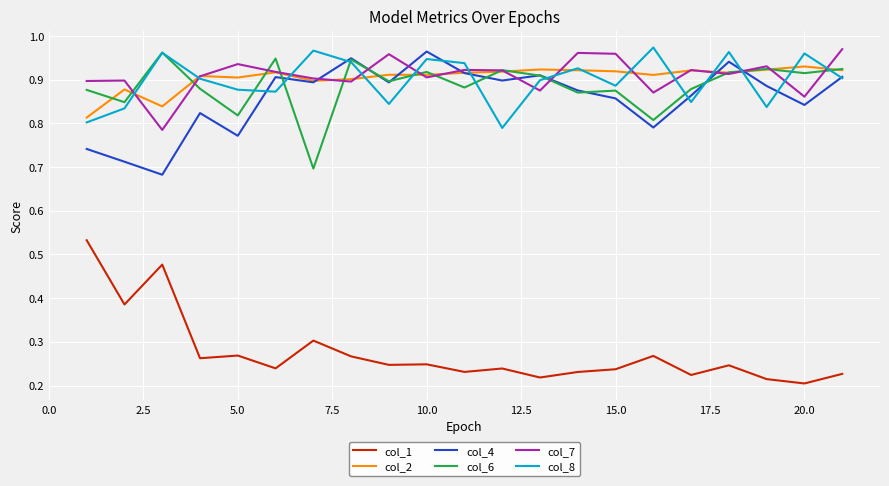

Which series has the widest spread of values?

col_1